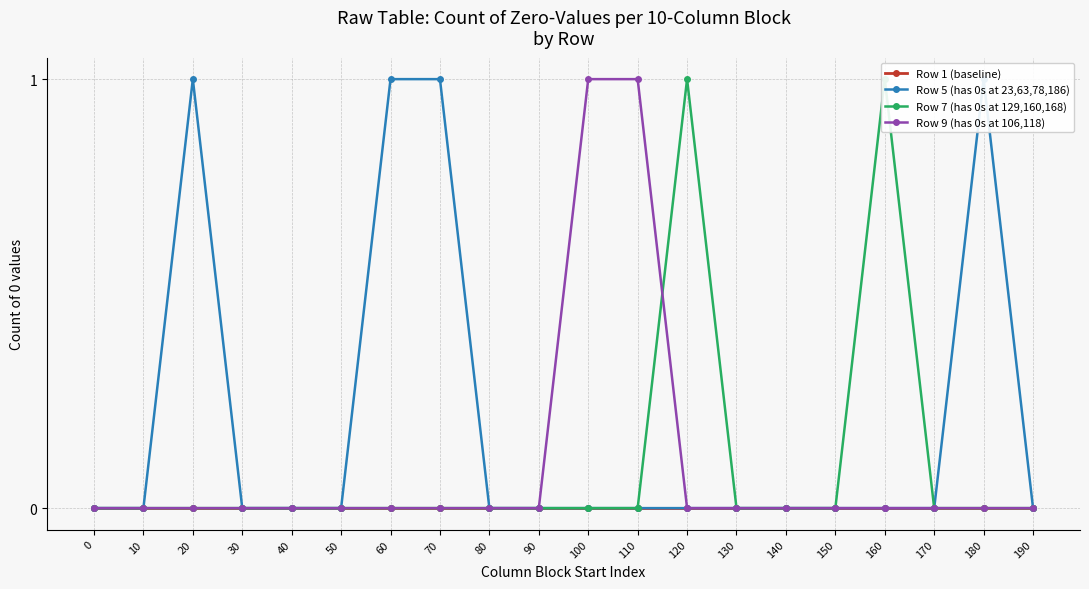

Between 80 and 30, which is larger?

80